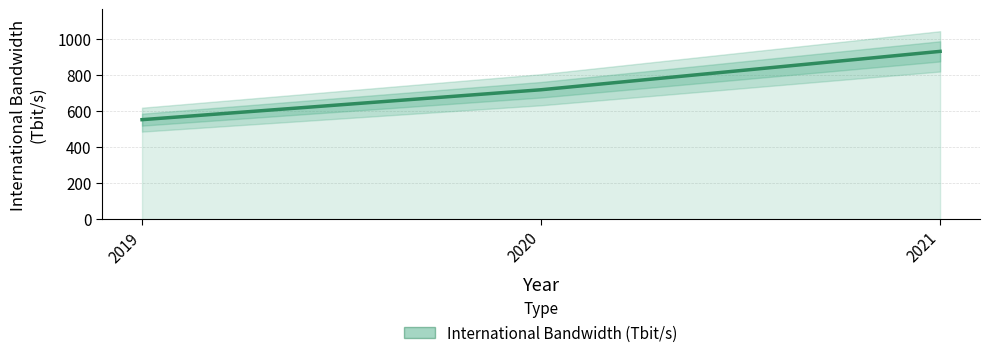

Reading left to right, what are all the values shown in this chart?

2019=553	2020=719	2021=932